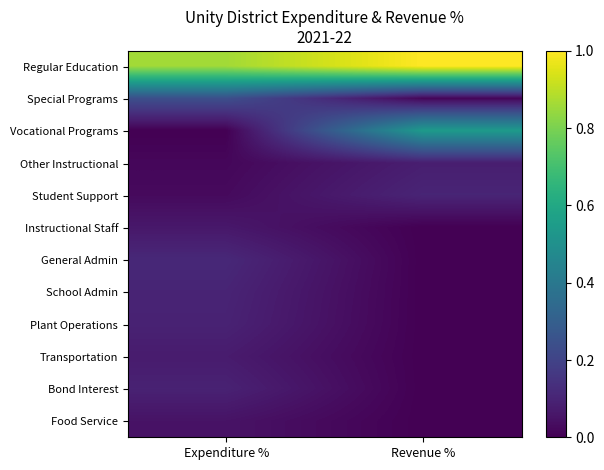

Between Expenditure % and Revenue %, which is larger?

Revenue %